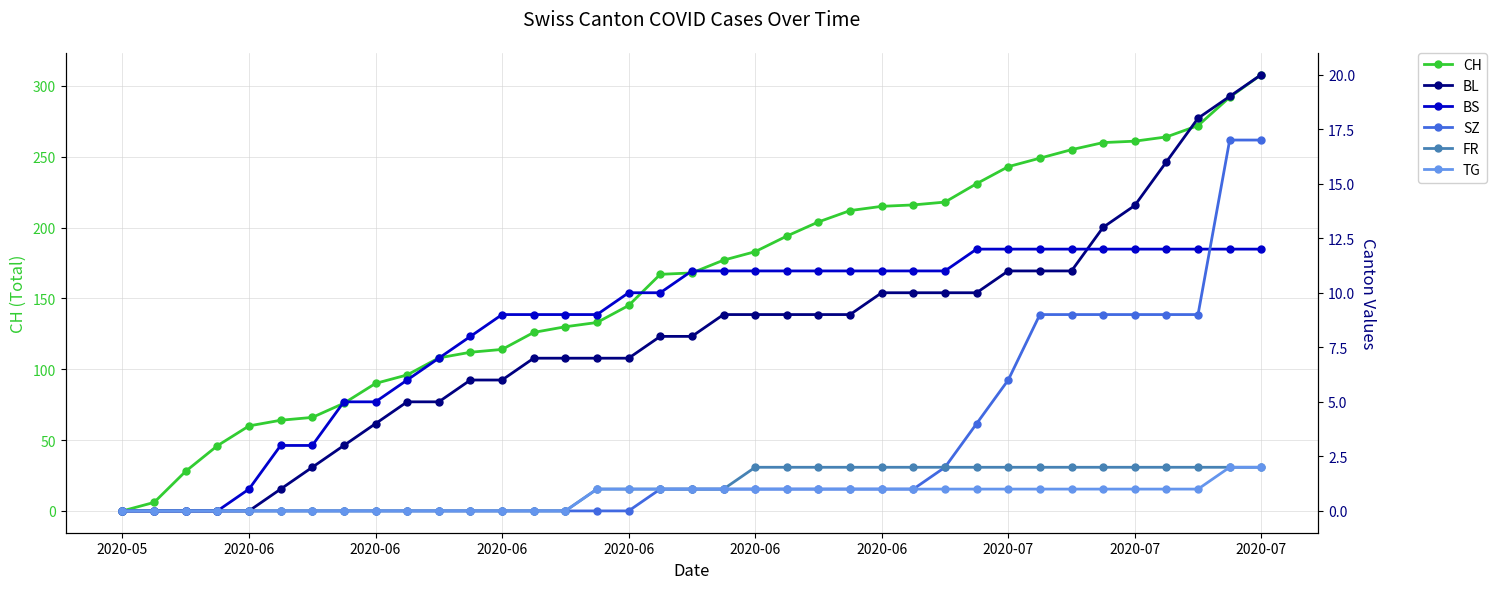

Rank the series by their maximum value, from highest to lowest.

CH, BL, SZ, BS, FR, TG